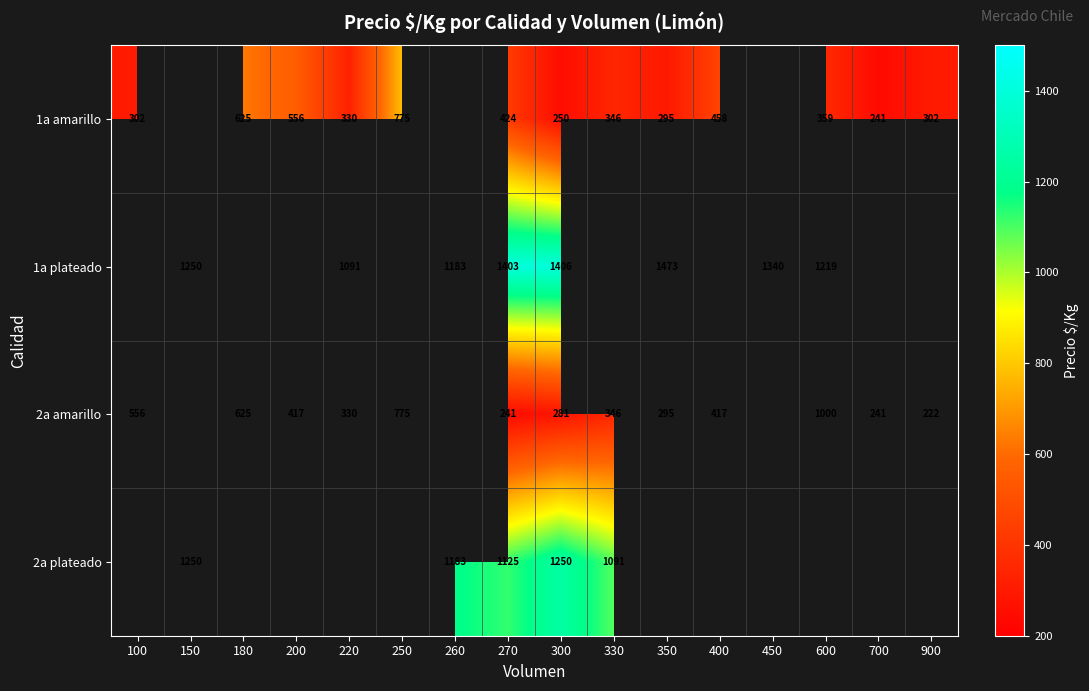

What is the maximum value shown in the chart?

1473.0